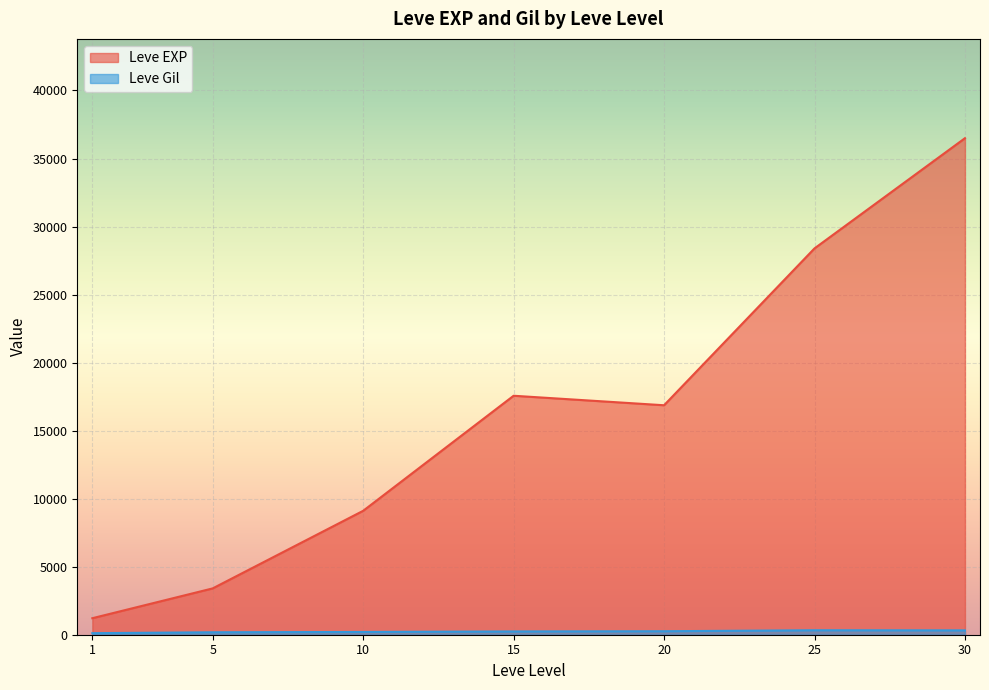

Is the value of Leve Gil at 5 greater than the value of Leve EXP at 30?

No